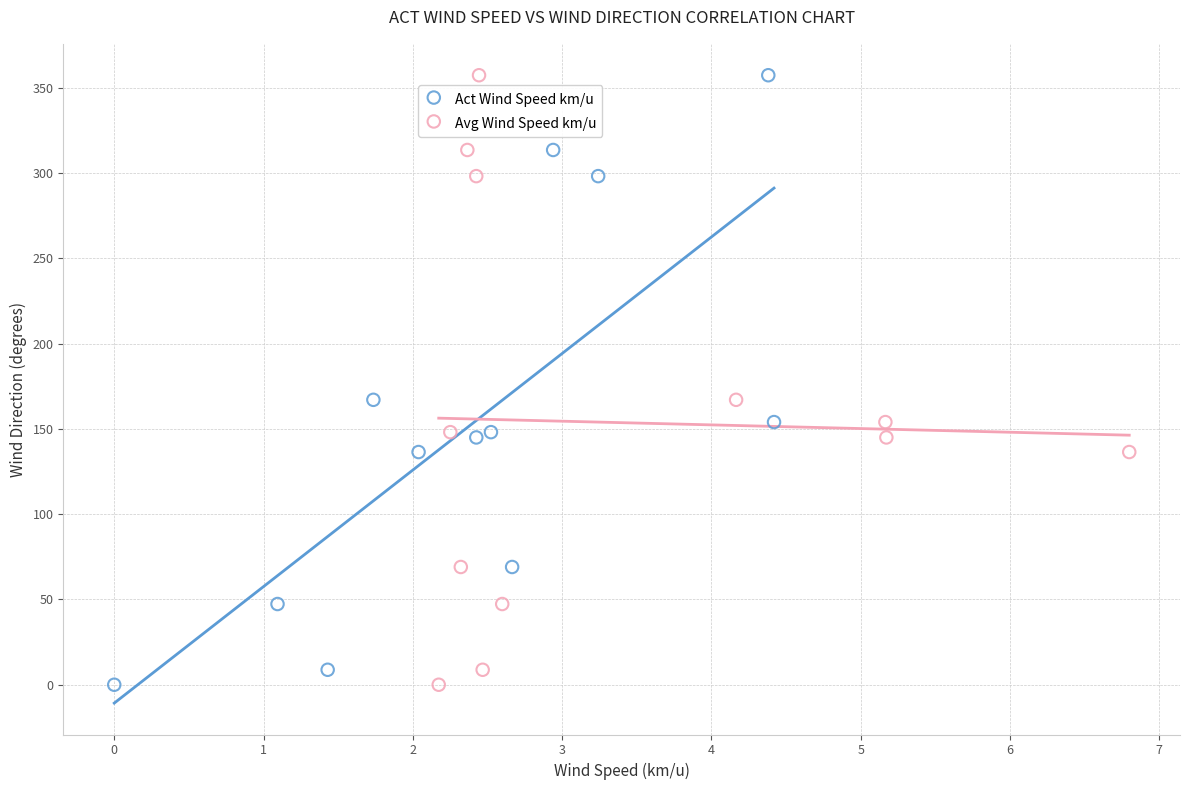

What are all the series names shown in the legend?

Act Wind Speed km/u, Avg Wind Speed km/u